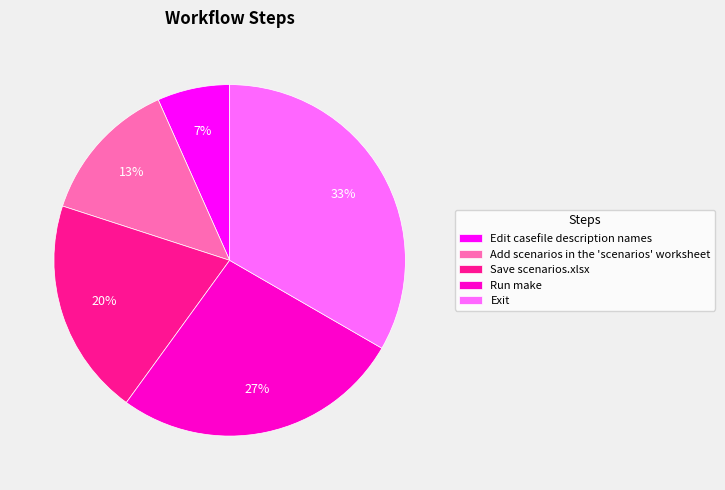

Is it true that Run make is 27% of the pie?

True